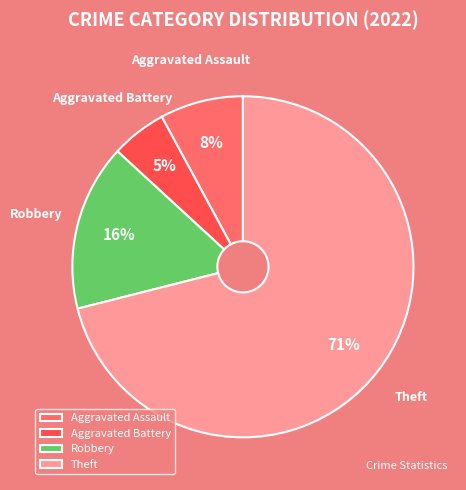

Is the sum of Aggravated Assault and Theft greater than half?

Yes